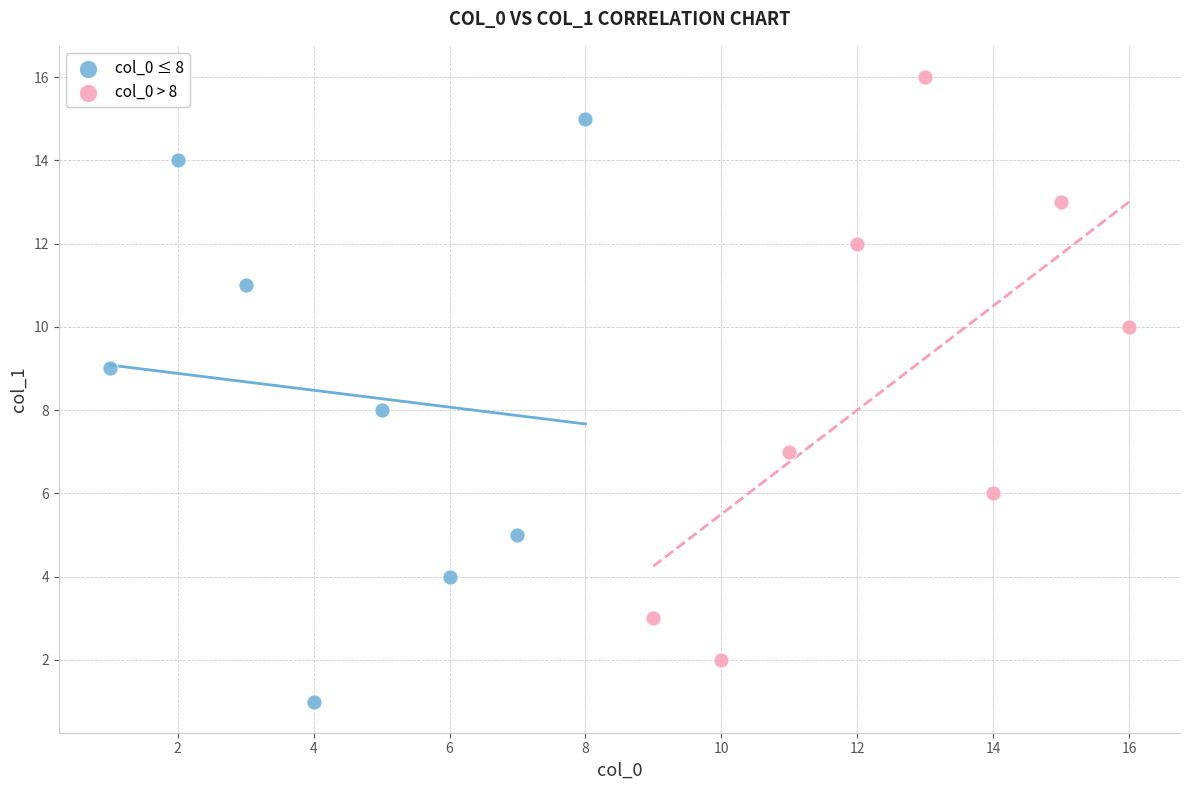

Which series contains the highest Y value?

col_0 > 8